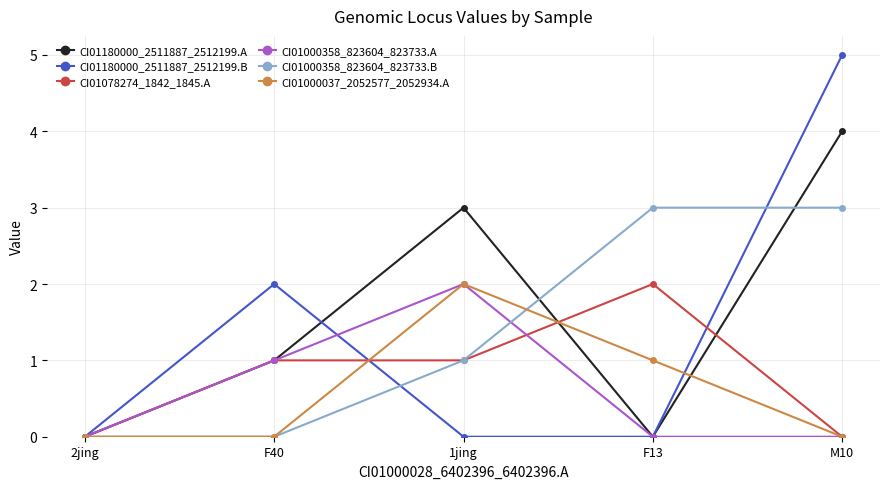

What is the difference between the maximum and minimum values in the CI01180000_2511887_2512199.B series?

5